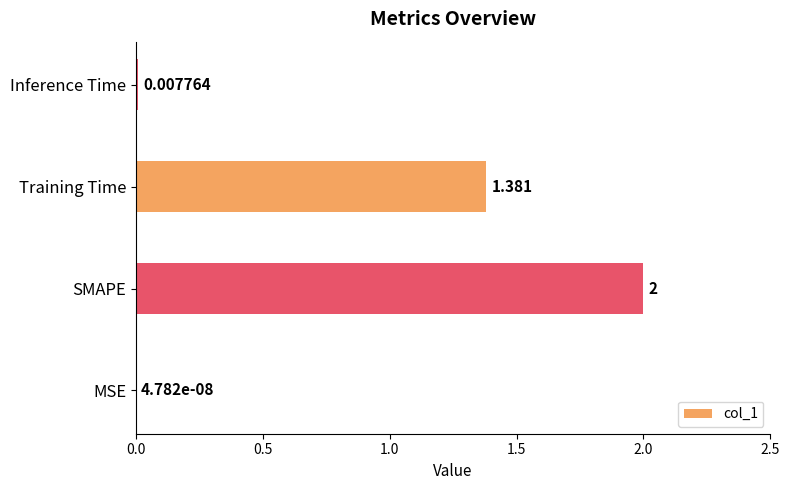

Which label corresponds to the largest value in the chart?

SMAPE